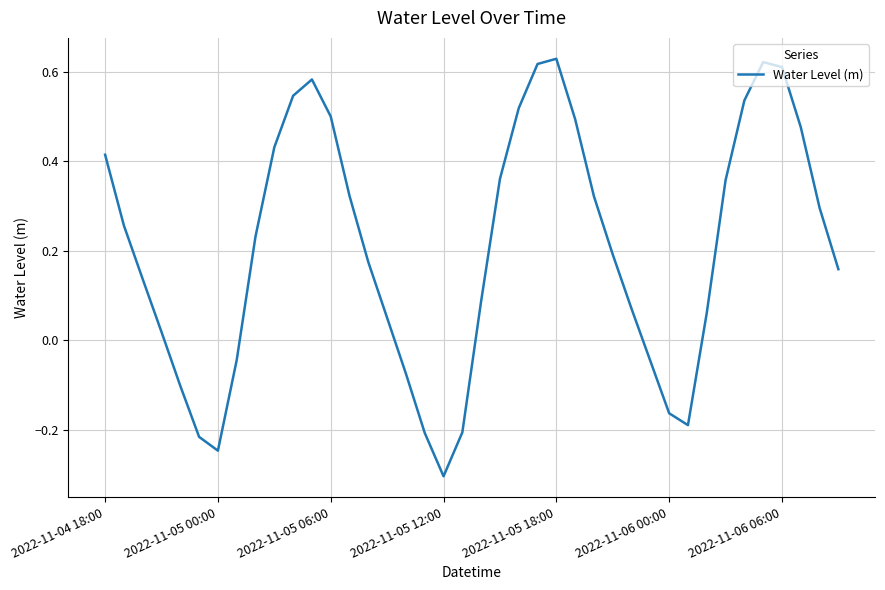

What is the difference between the maximum and minimum values?

0.9